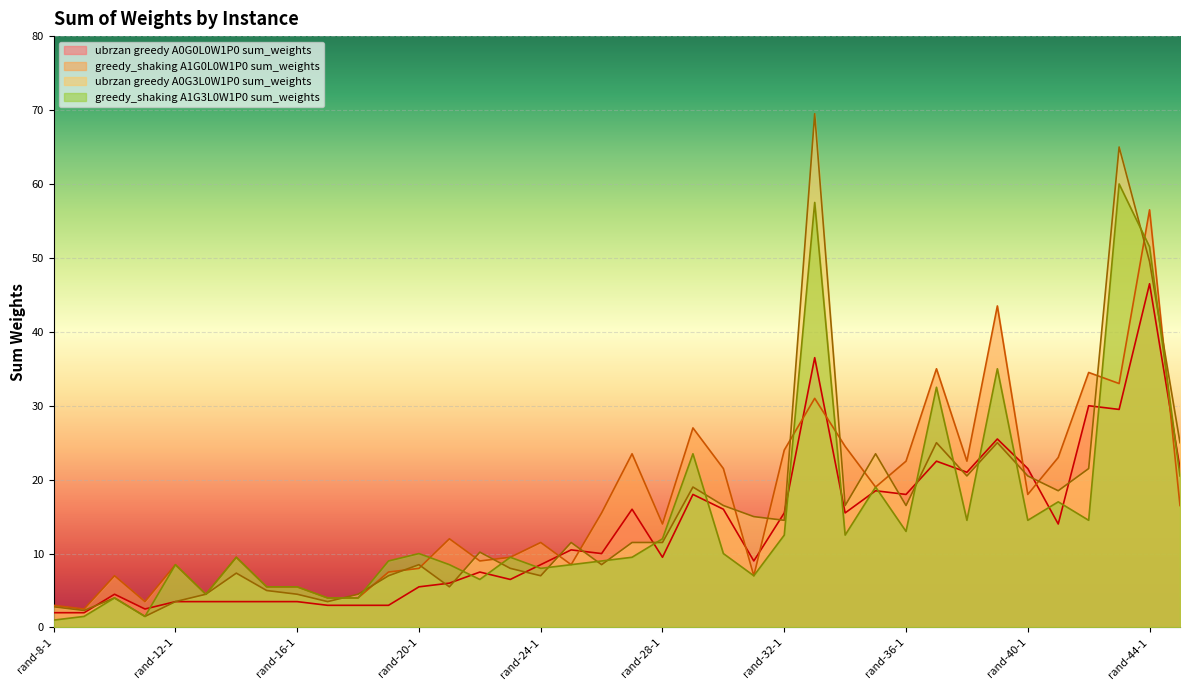

At which category does the chart reach its peak across all series?

rand-32-32